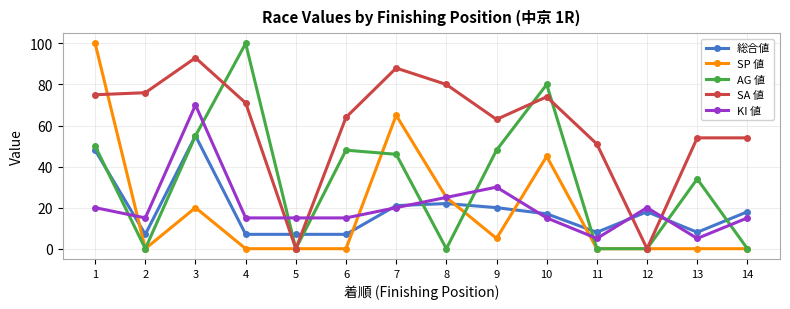

Reading left to right, what are all the values shown in this chart?

総合値: 1=48	2=7	3=55	4=7	5=7	6=7	7=21	8=22	9=20	10=17	11=8	12=18	13=8	14=18
SP 値: 1=100	2=0	3=20	4=0	5=0	6=0	7=65	8=25	9=5	10=45	11=0	12=0	13=0	14=0
AG 値: 1=50	2=0	3=55	4=100	5=0	6=48	7=46	8=0	9=48	10=80	11=0	12=0	13=34	14=0
SA 値: 1=75	2=76	3=93	4=71	5=0	6=64	7=88	8=80	9=63	10=74	11=51	12=0	13=54	14=54
KI 値: 1=20	2=15	3=70	4=15	5=15	6=15	7=20	8=25	9=30	10=15	11=5	12=20	13=5	14=15